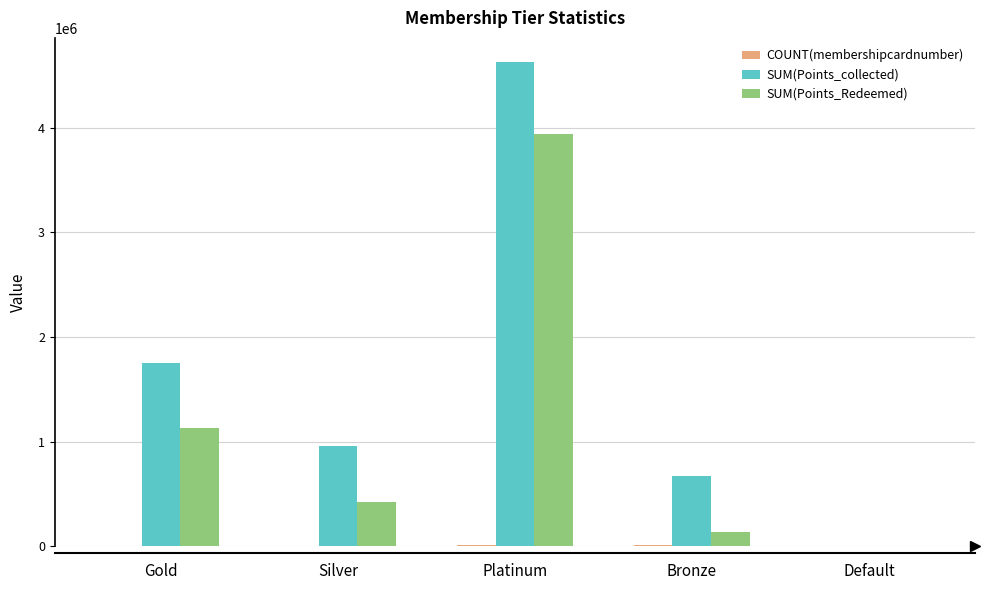

At which category is the sum across all series the highest?

Platinum